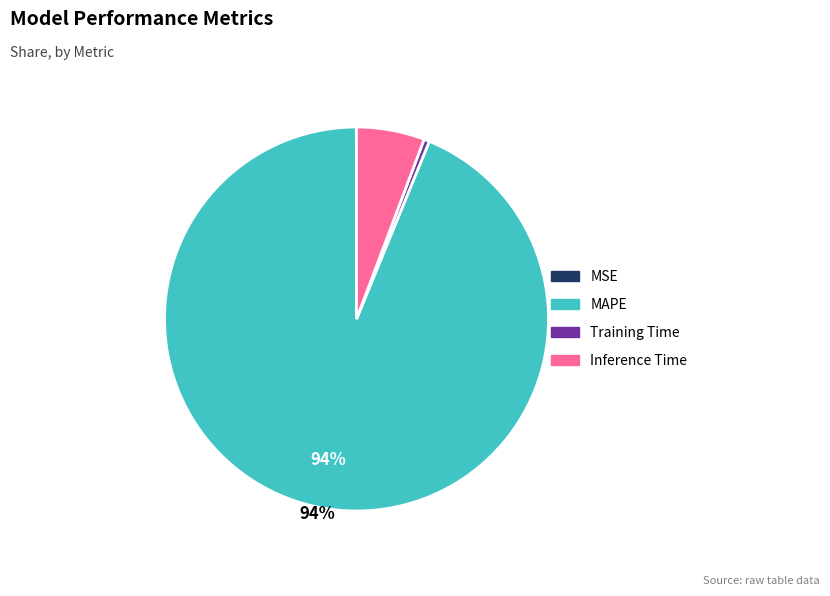

Between Training Time and MAPE, which is larger?

MAPE